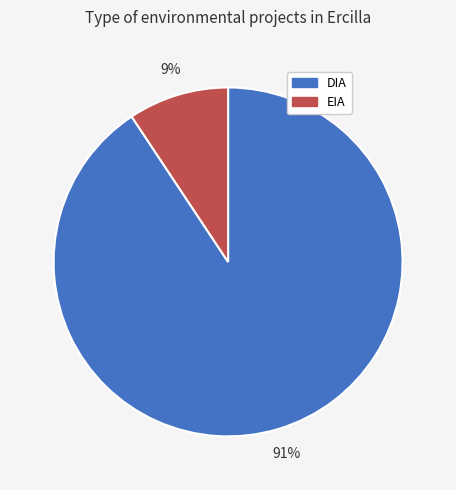

Does EIA represent more than half of the total?

No